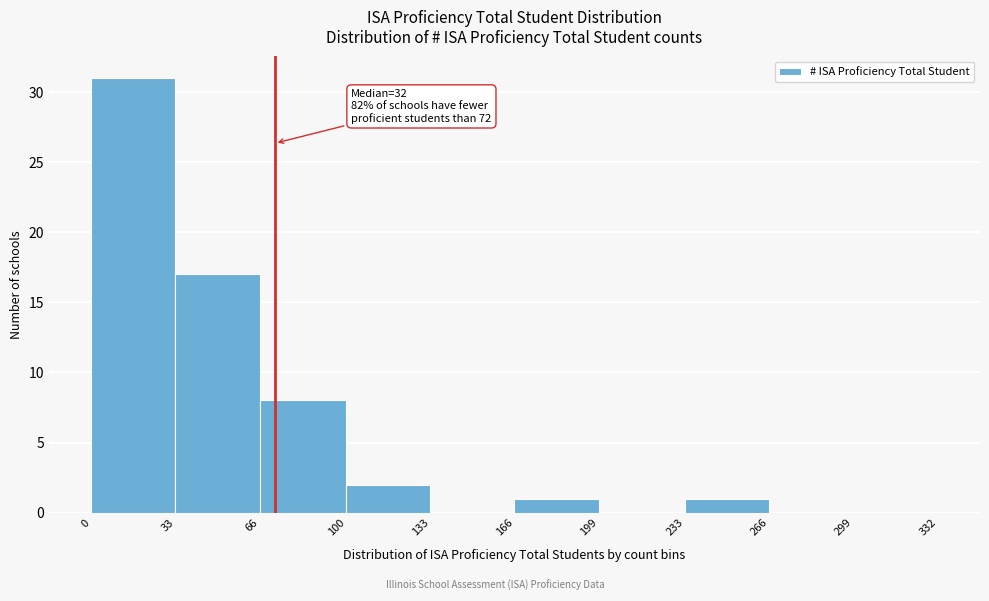

Which range on the x-axis has the tallest bar?

0 to 33